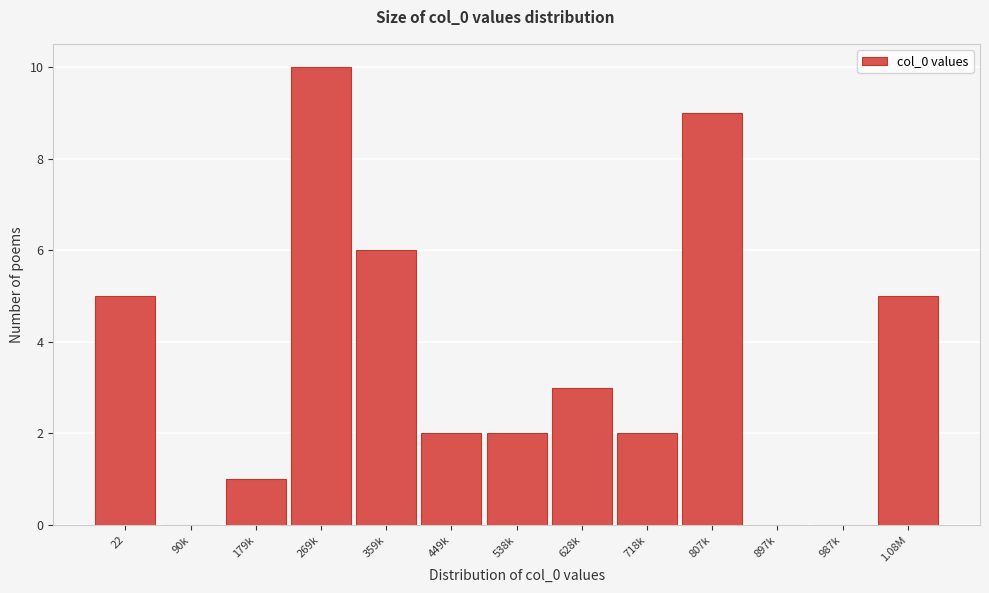

Reading left to right, extract all data points from this chart.

22=5	90k=0	179k=1	269k=10	359k=6	449k=2	538k=2	628k=3	718k=2	807k=9	897k=0	987k=0	1.08M=5